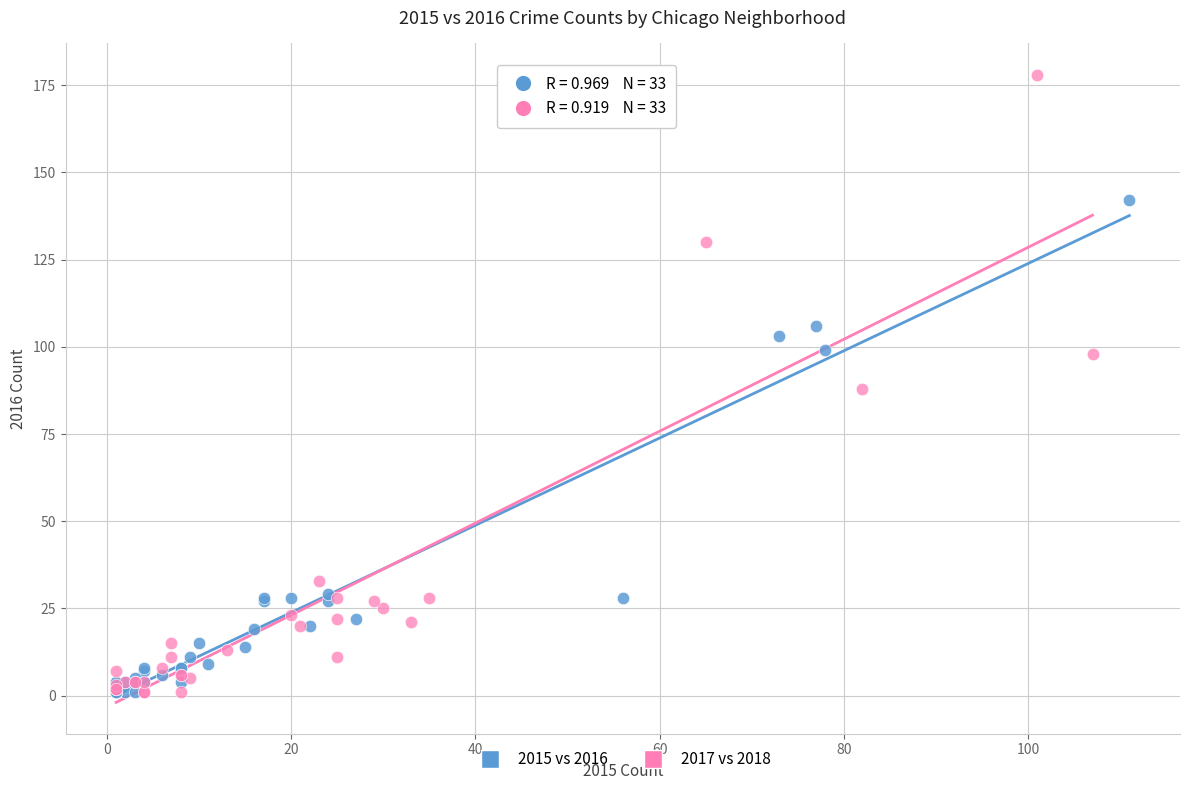

Which series contains the highest Y value?

2017 vs 2018